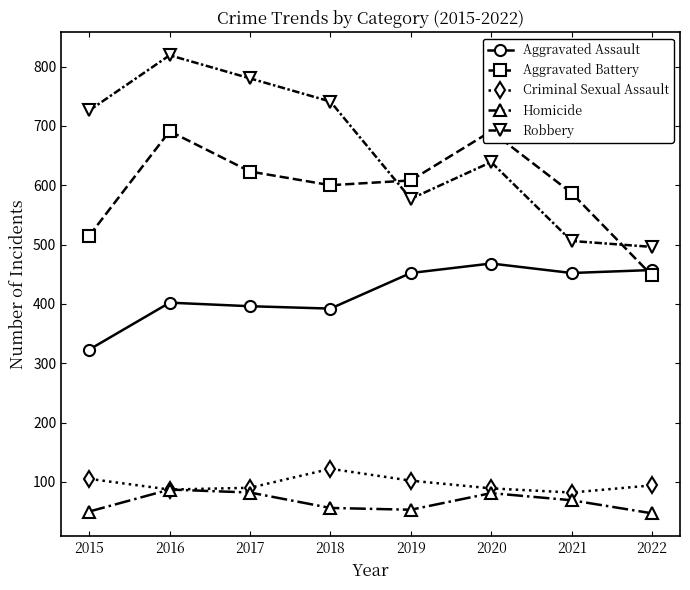

At how many categories does at least one series exceed 294?

8